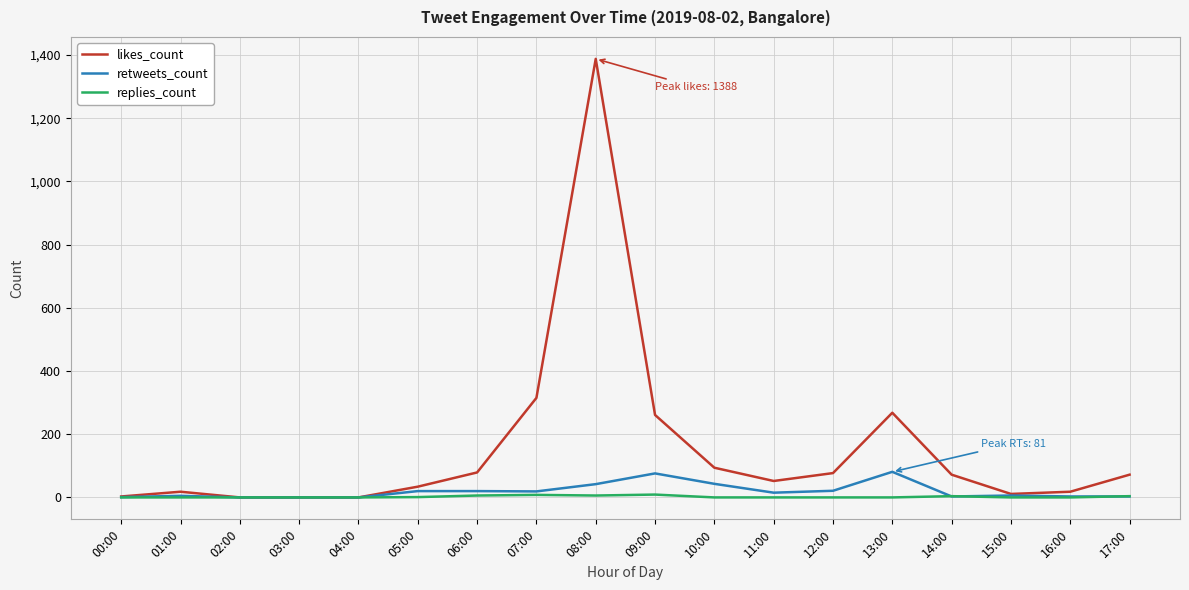

How many lines are shown in the chart?

3